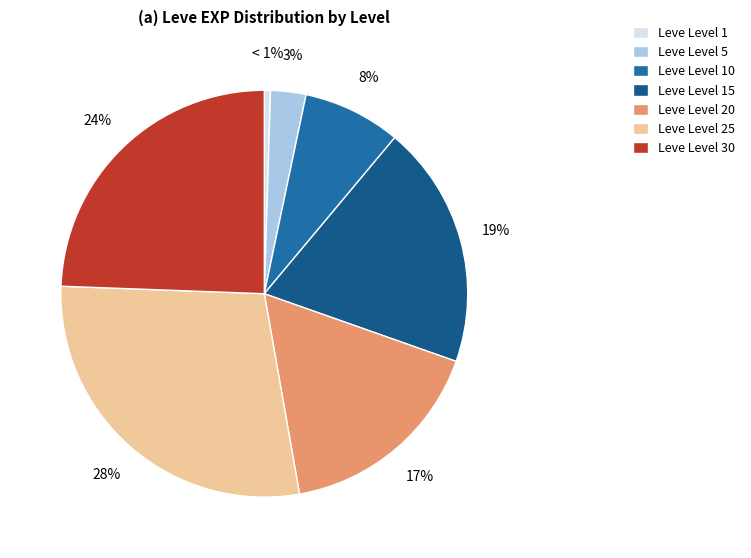

Count the number of slices in the pie.

7